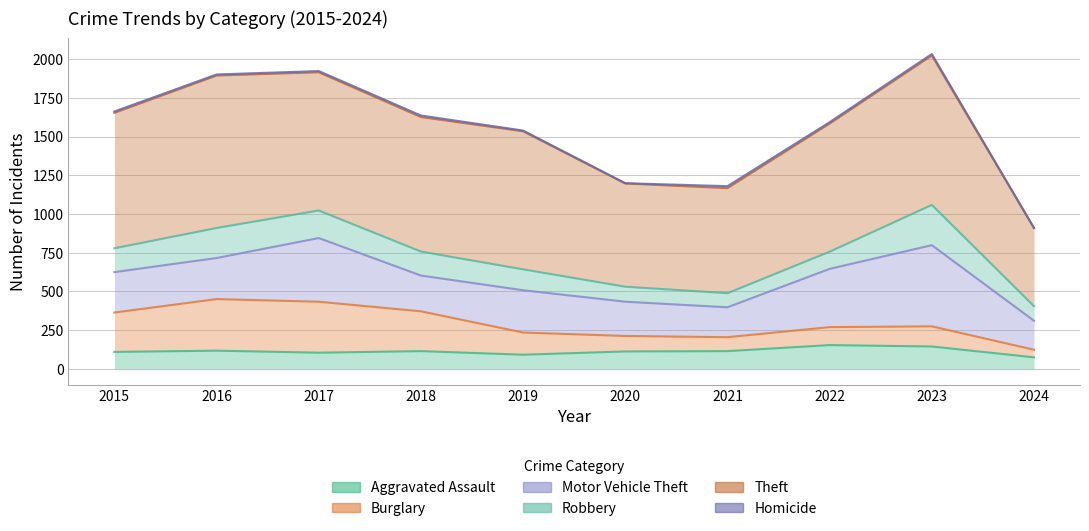

What is the lowest value of the Theft series?

504